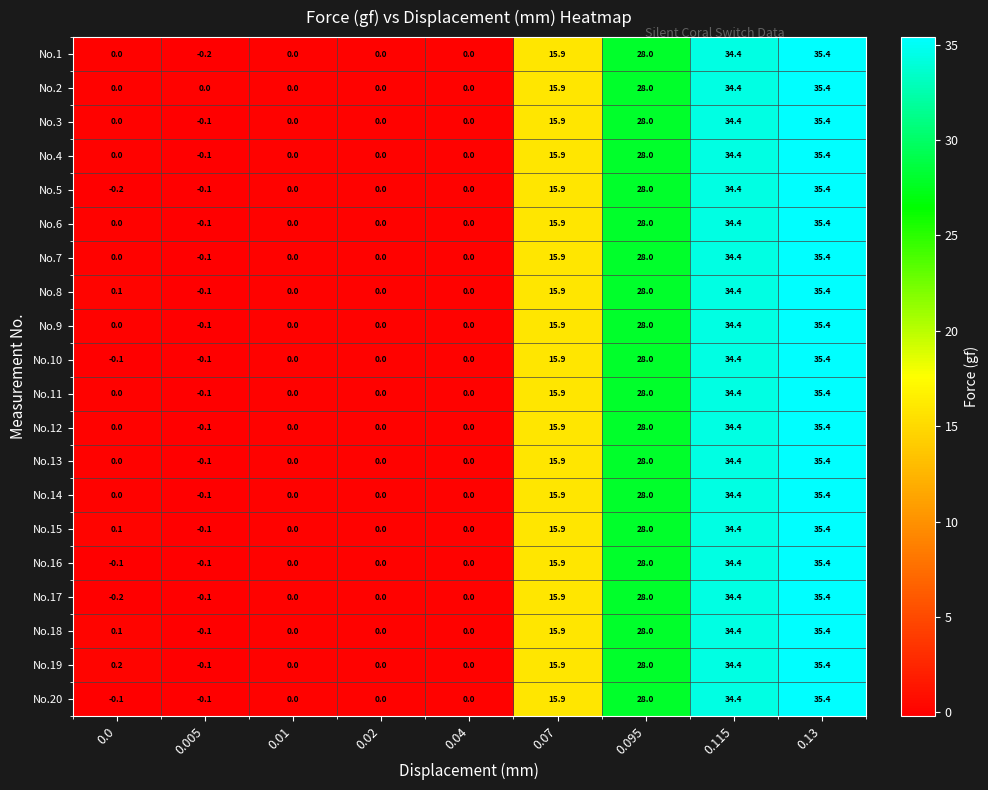

Which category has the lowest value in the No.3 series?

0.005